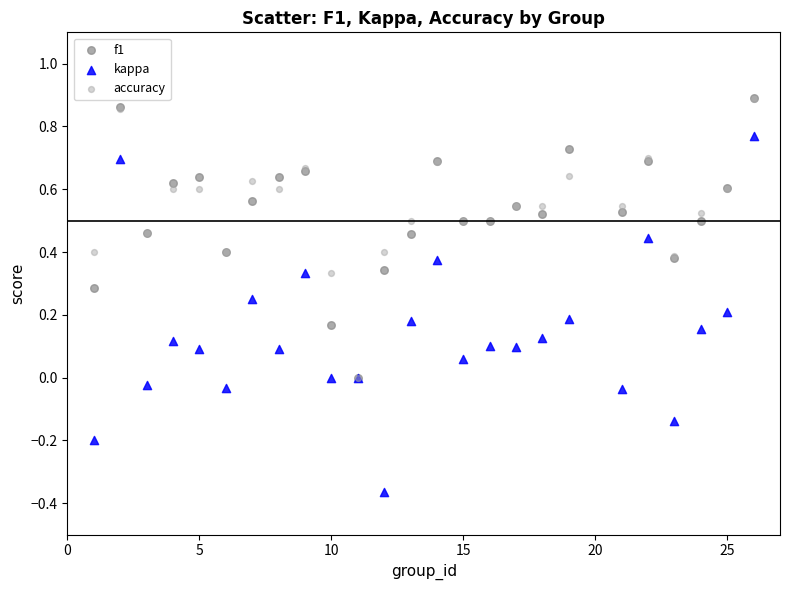

What are all the series names shown in the legend?

f1, kappa, accuracy